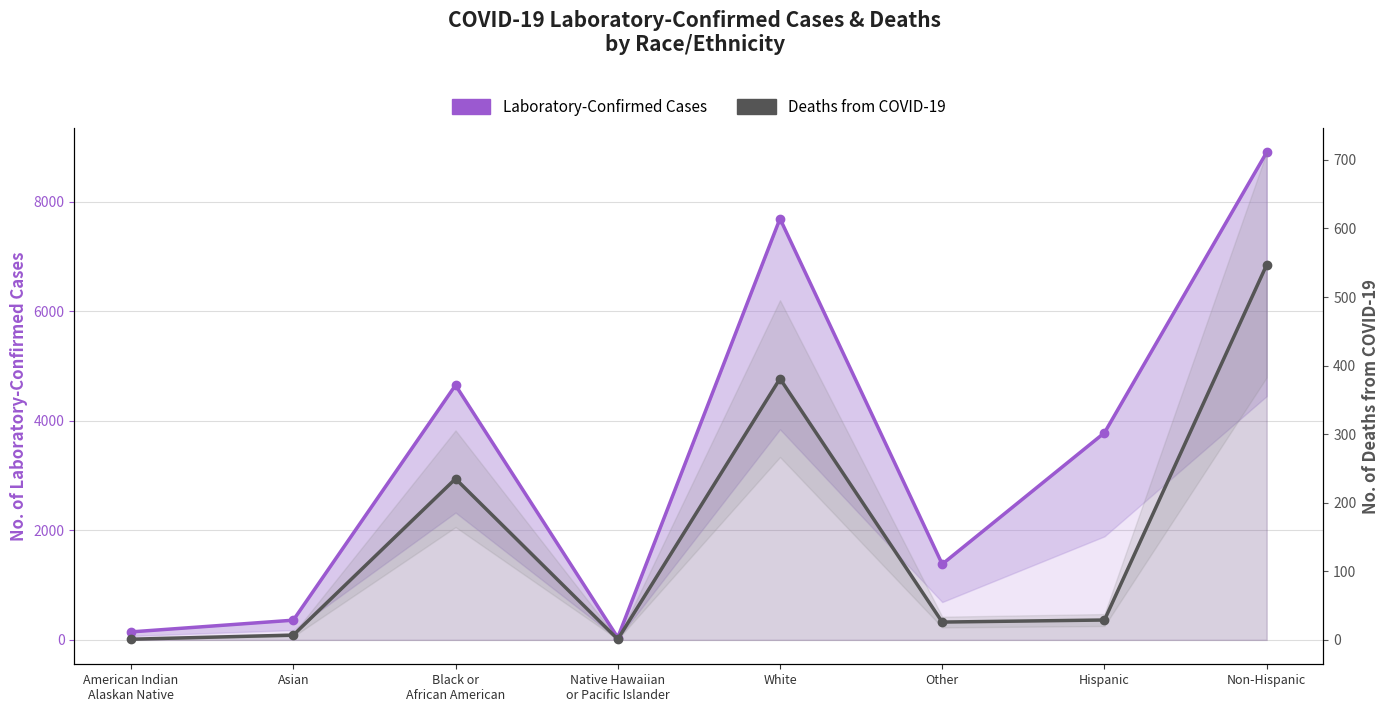

At Other, list the series in order from largest to smallest.

Laboratory-Confirmed Cases, Deaths from COVID-19